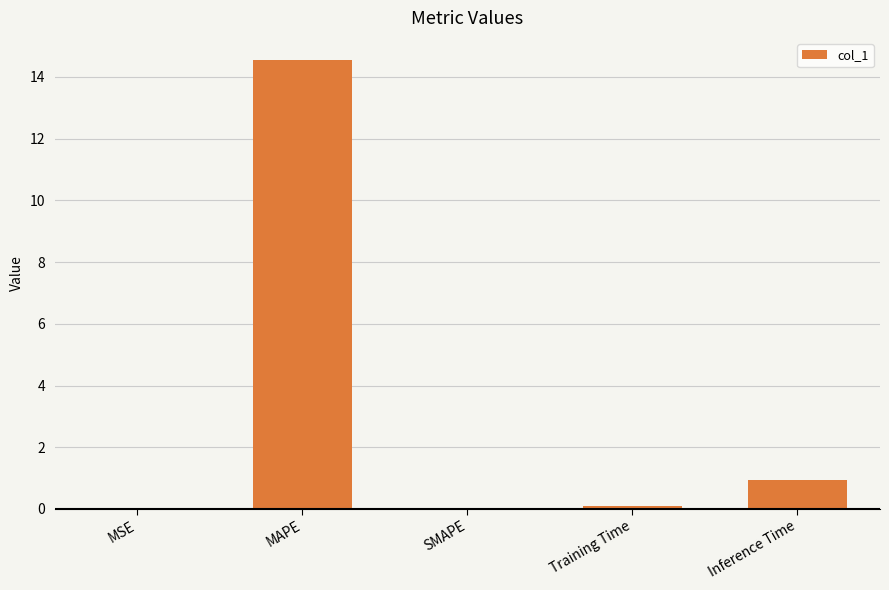

At which label is the value closest to 7?

Inference Time